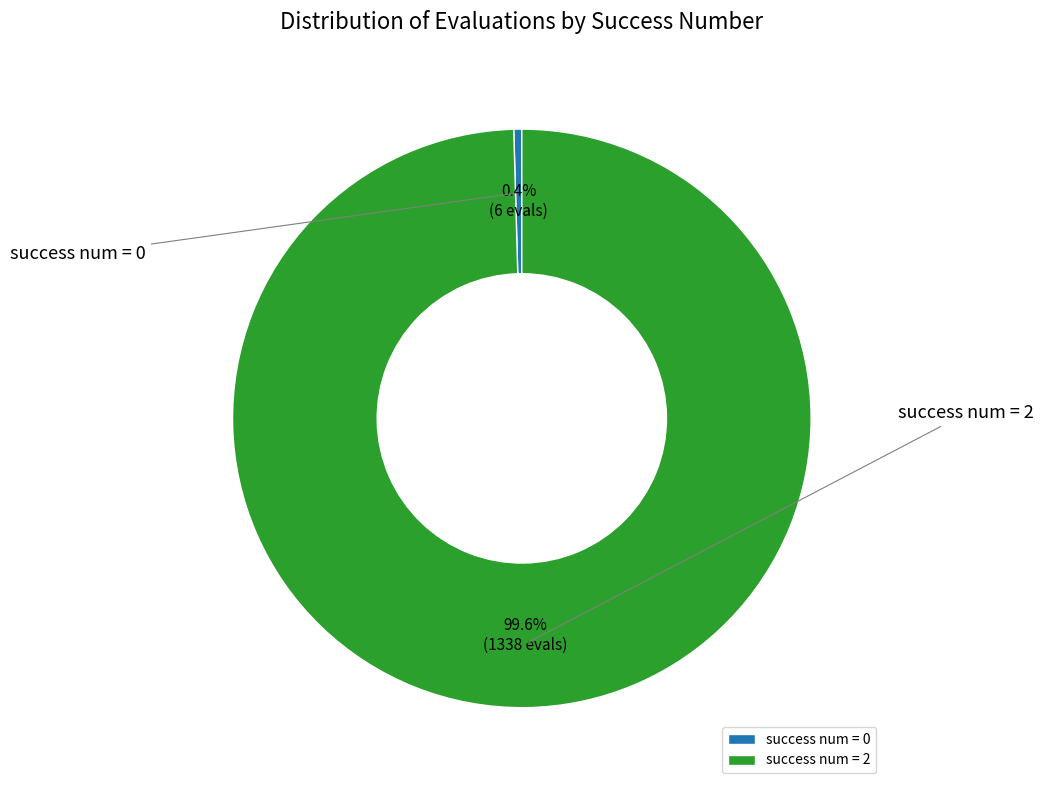

Which category has the biggest portion of the pie?

2